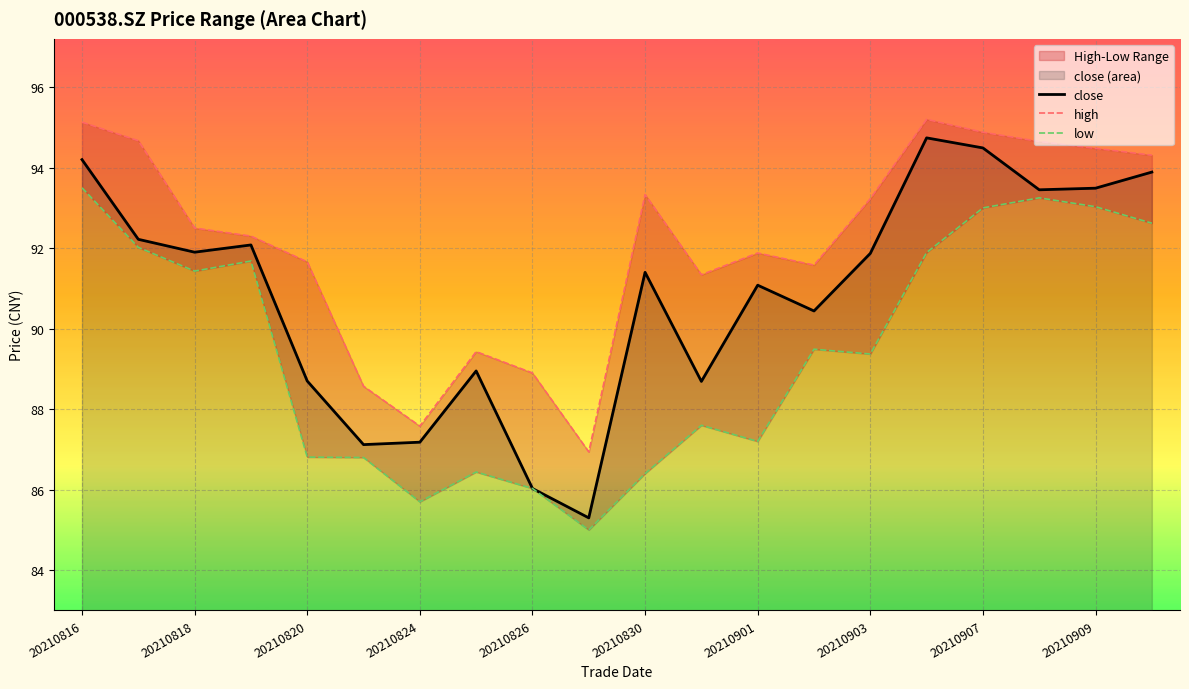

The close series shows 87.2 at 20210824. True or false?

True